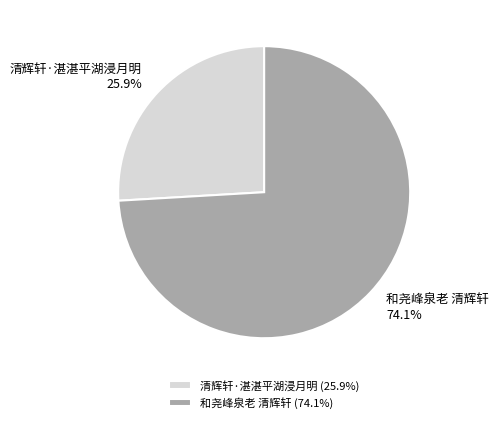

Does 和尧峰泉老 清辉轩 account for over 50% of the chart?

Yes